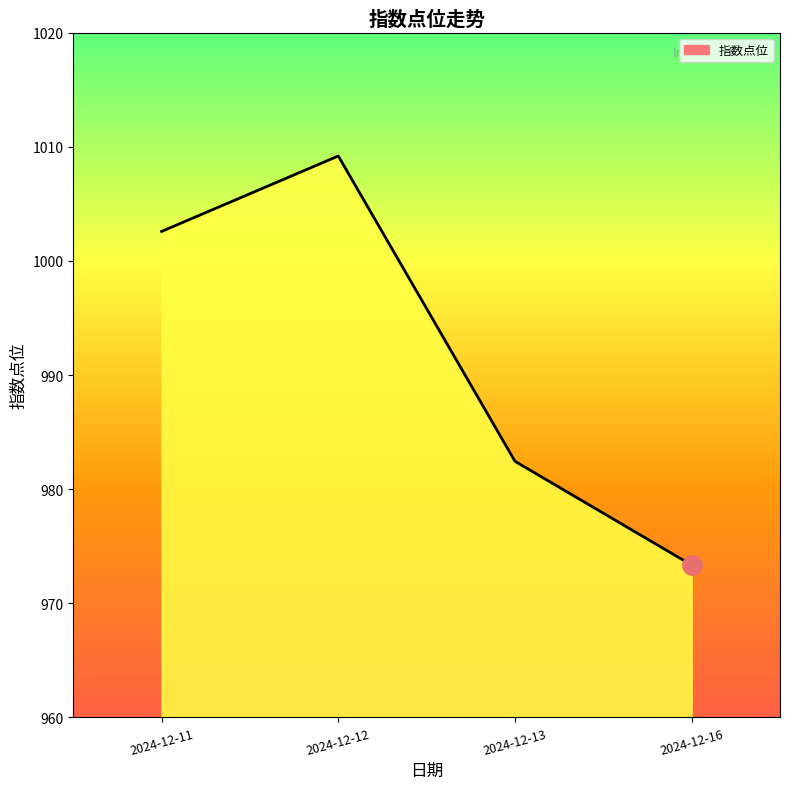

Read the value at 2024-12-11.

1002.6